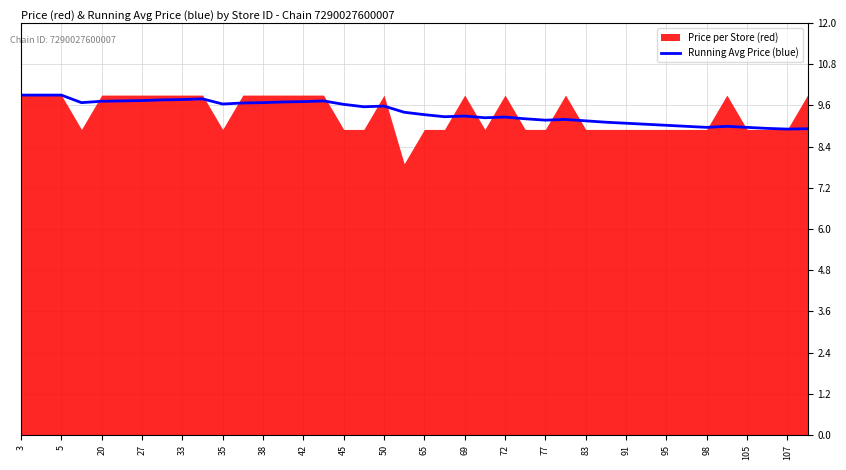

Where does the data first go above 9?

3